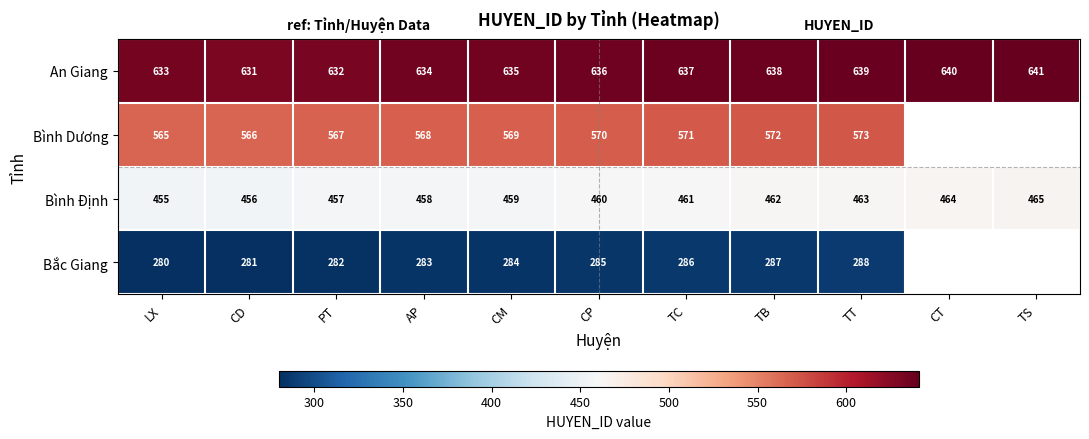

What is the sum of all An Giang values?

6996